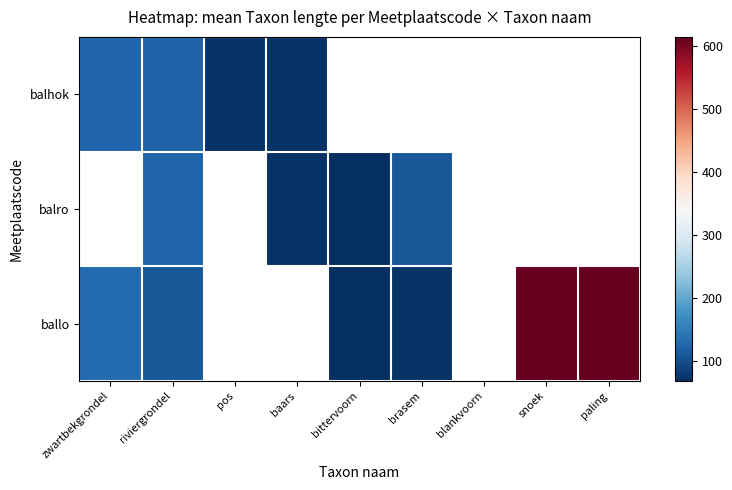

Which series has the widest spread of values?

ballo